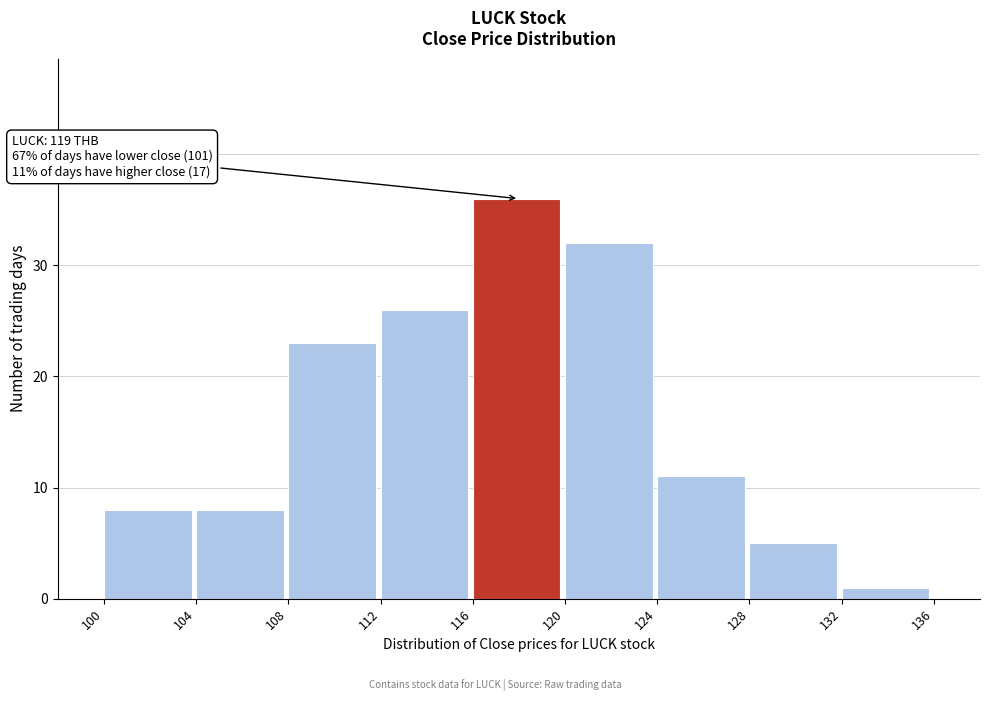

Over which range of the x-axis is the bar tallest?

116 to 120